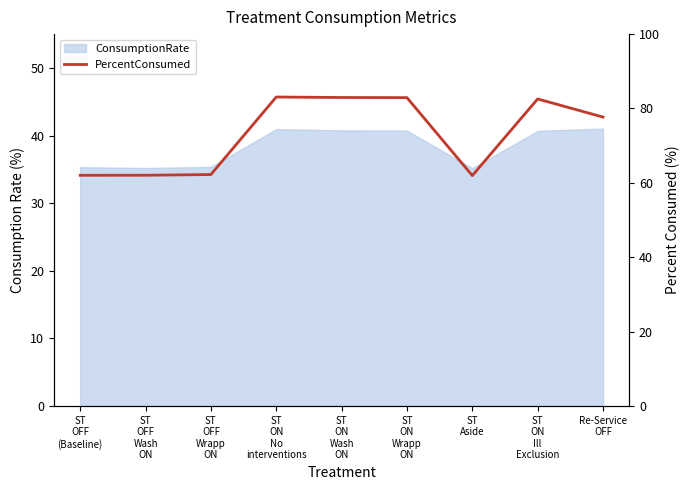

How many points are lower than both their immediate neighbors (excluding endpoints)?

1